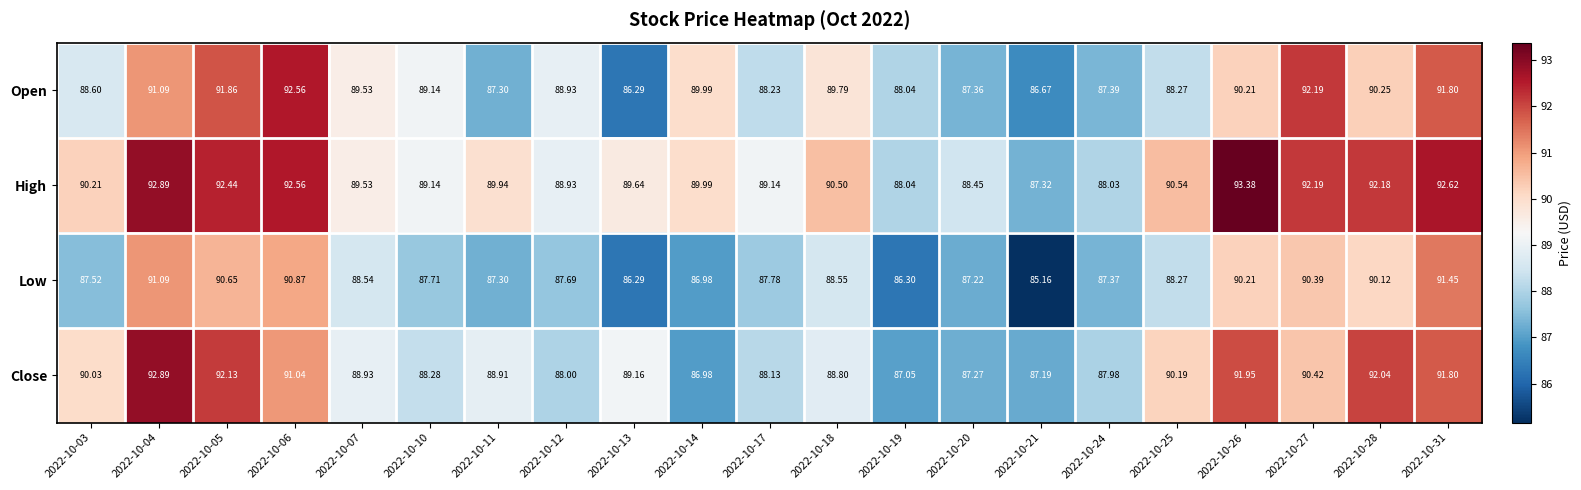

Which series changed the most between 2022-10-03 and 2022-10-21?

High